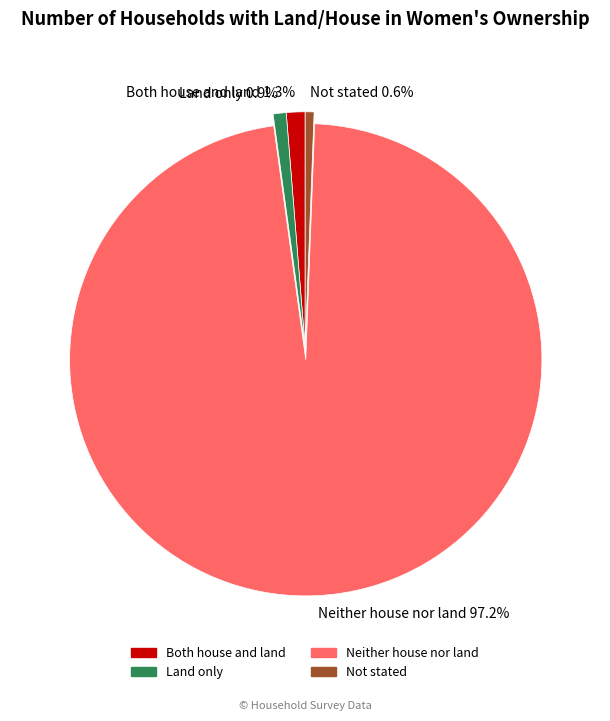

Count the number of slices in the pie.

4